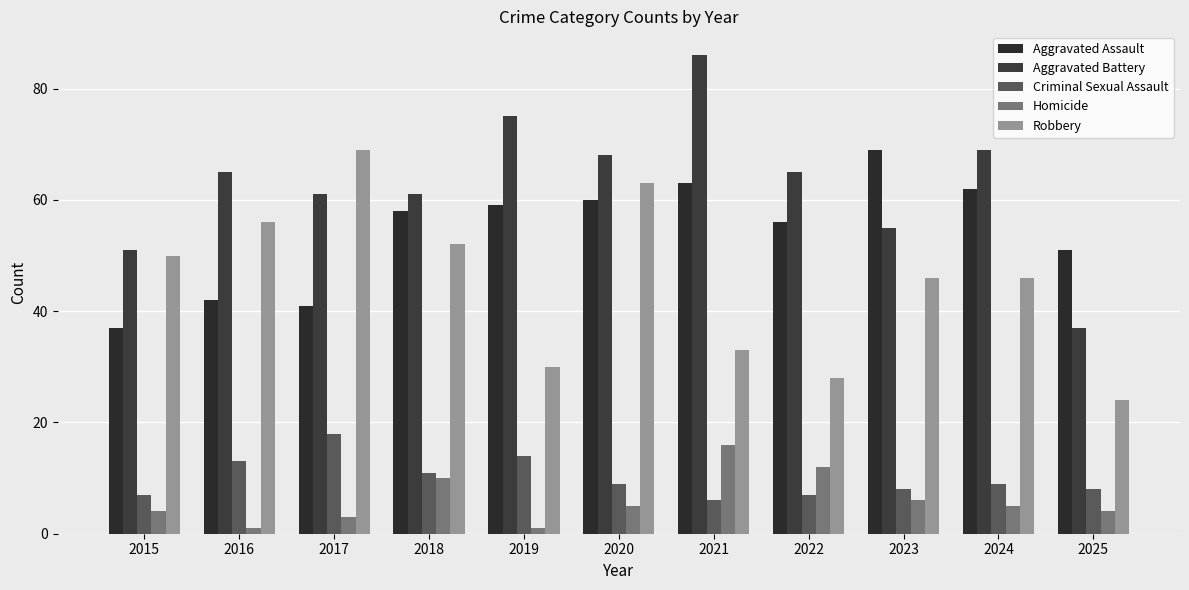

The Robbery series shows 27 at 2020. True or false?

False